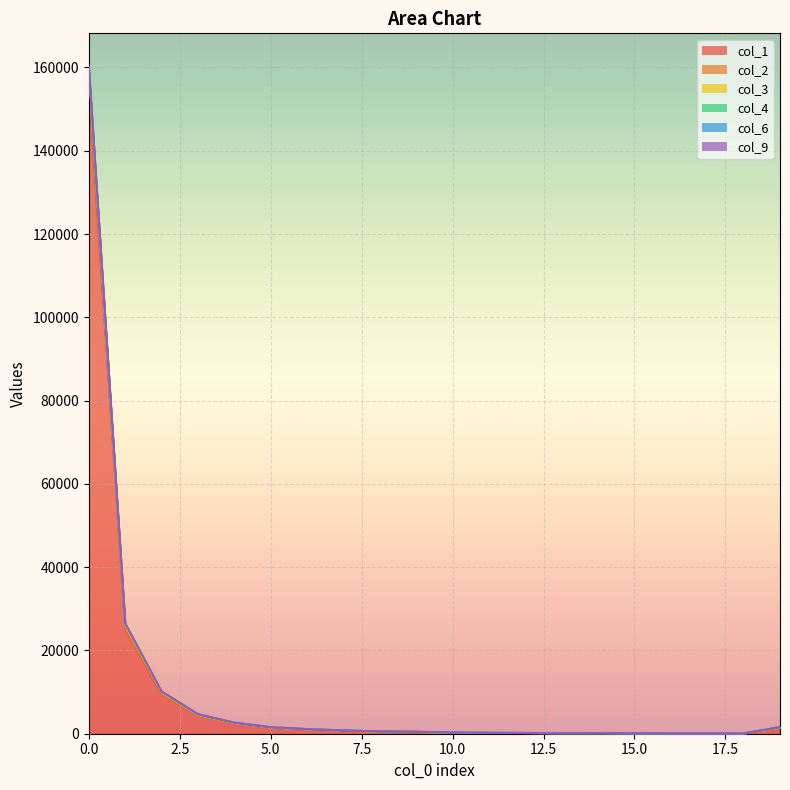

The value of col_1 at 16 is 104. True or false?

True